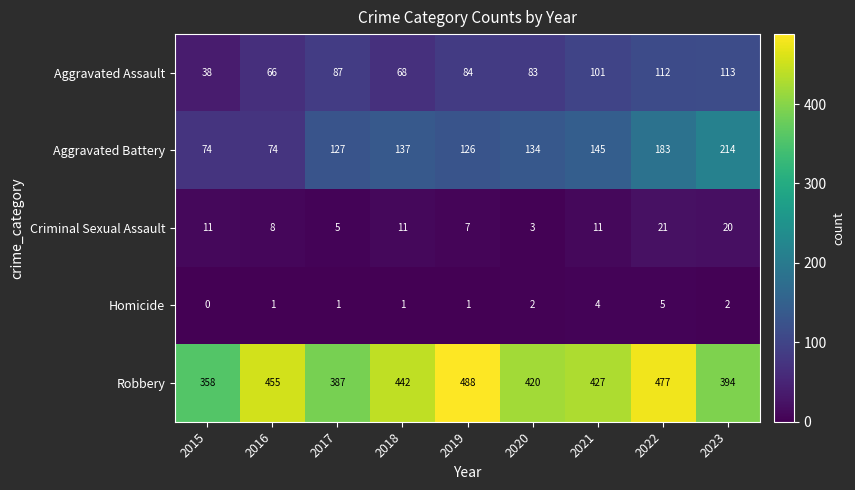

True or false: Robbery has a value of 798 at 2019.

False